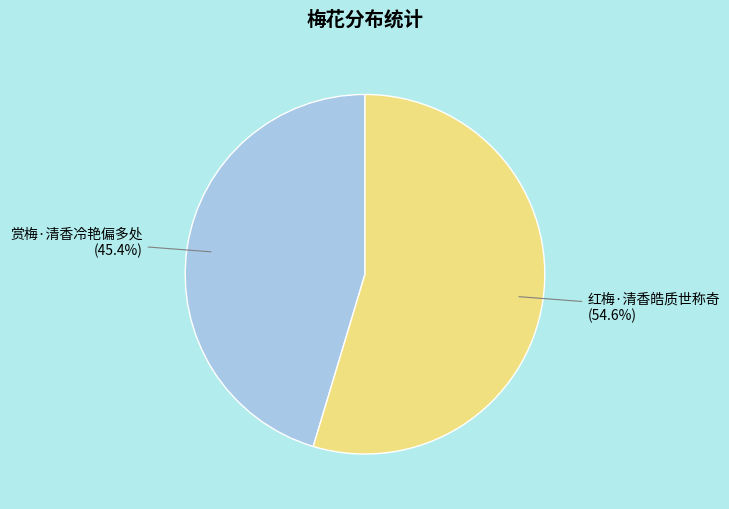

Count the number of slices in the pie.

2